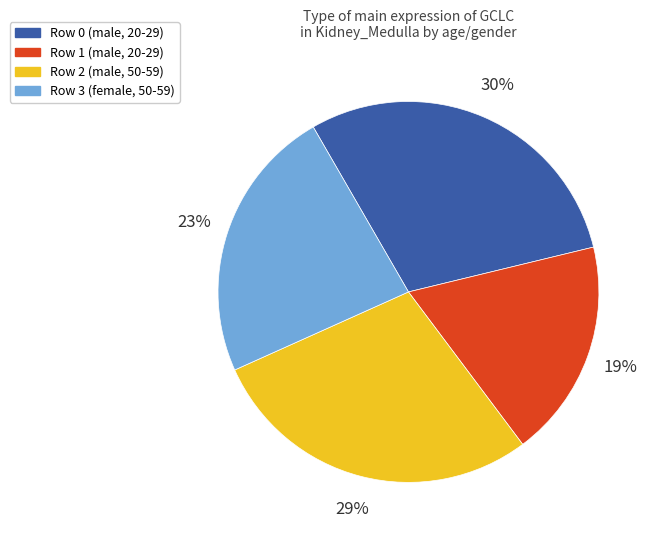

Do Row 3 (female, 50-59) and Row 1 (male, 20-29) together represent more than half of the pie?

No